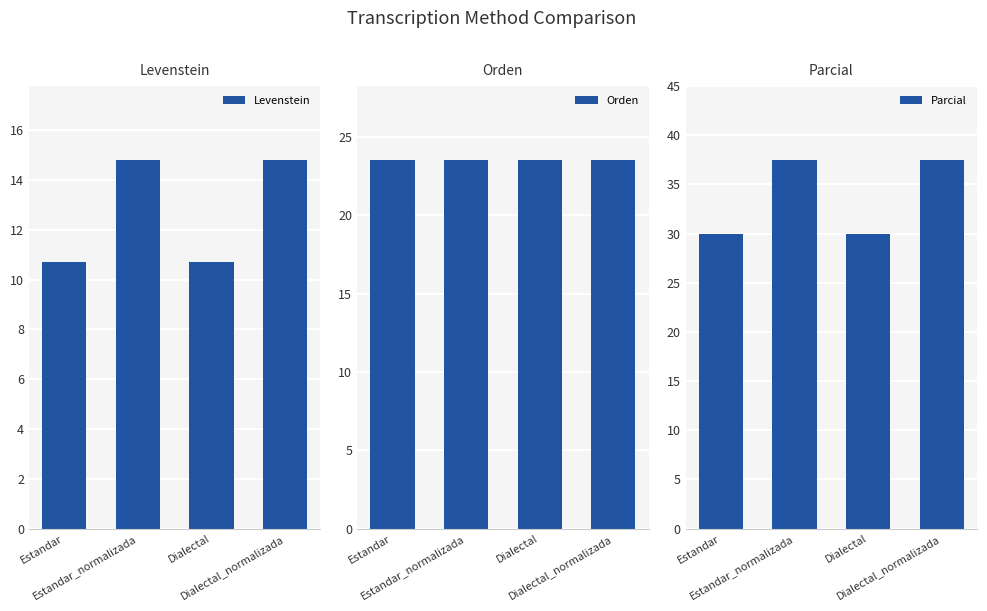

How many groups of bars are there?

4